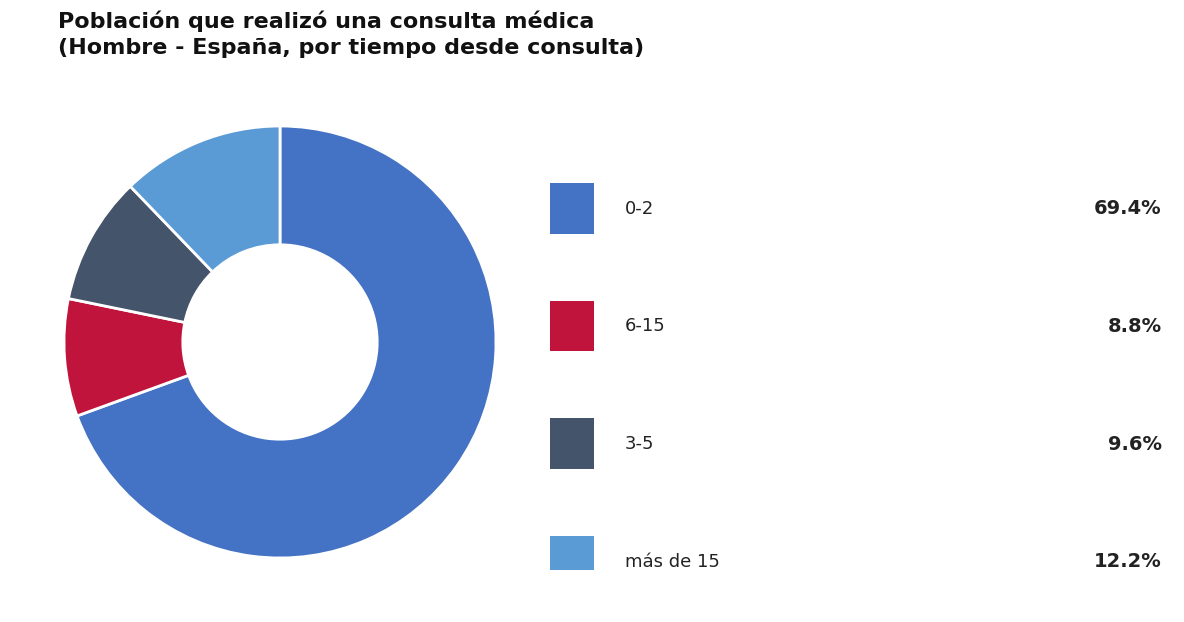

How many slices are in this pie chart?

4